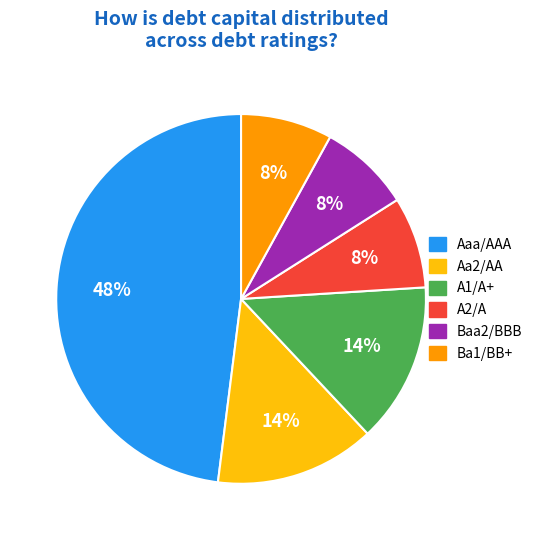

Is the sum of A1/A+ and Ba1/BB+ greater than half?

No